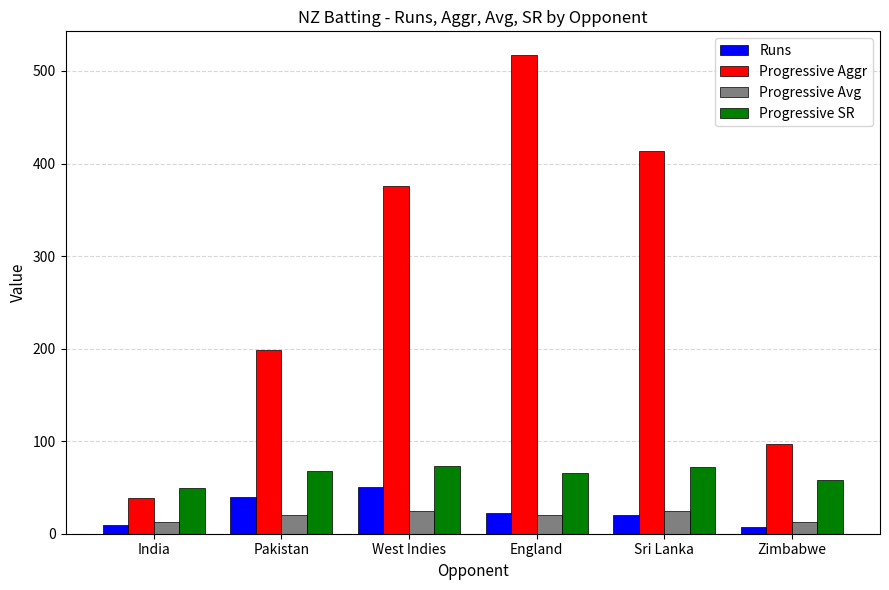

Which series has the widest spread of values?

Progressive Aggr